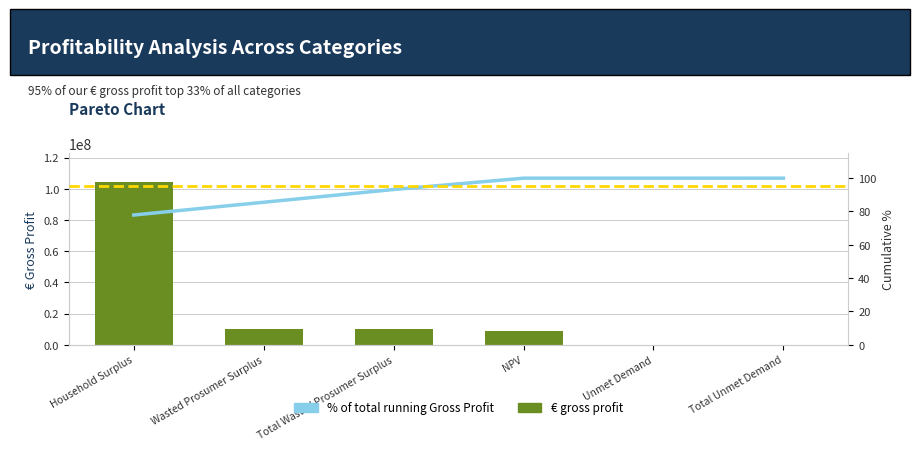

What is the approximate value of € gross profit at Unmet Demand?

8248.1